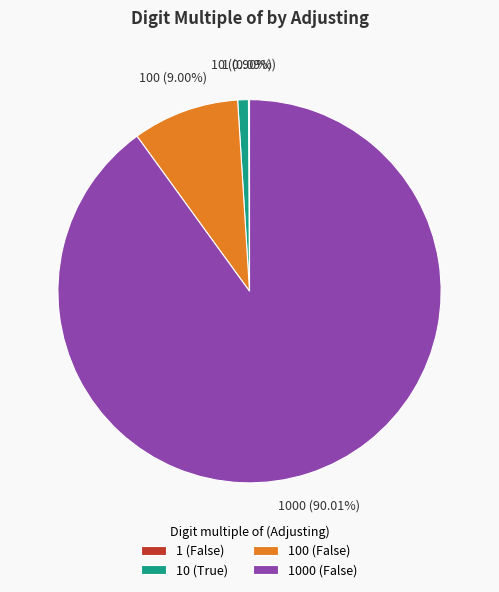

Between 100 (False) and 10 (True), which is larger?

100 (False)